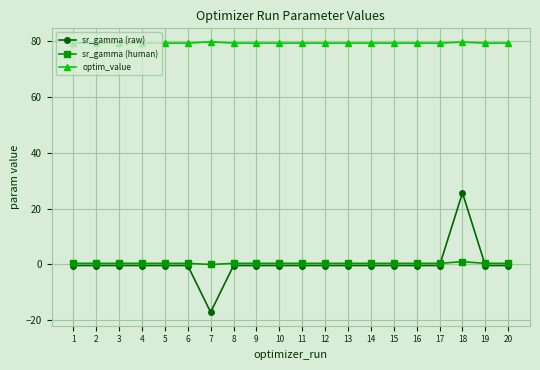

List the series in order of their peak value, highest first.

optim_value, sr_gamma (raw), sr_gamma (human)